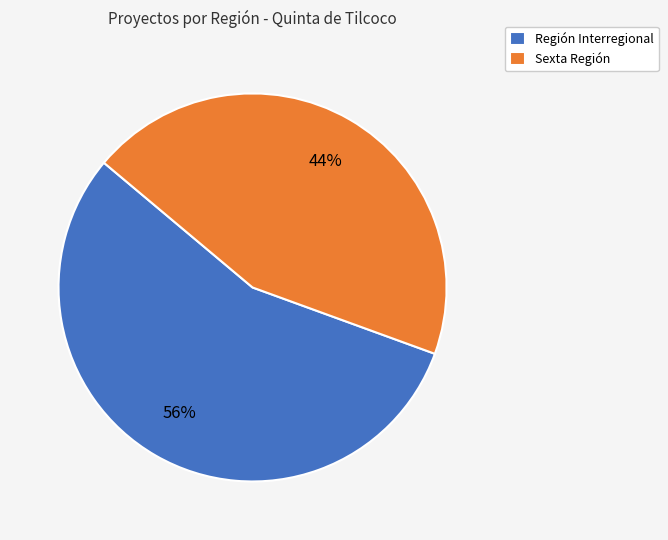

Which slice represents more than half of the pie?

Región Interregional